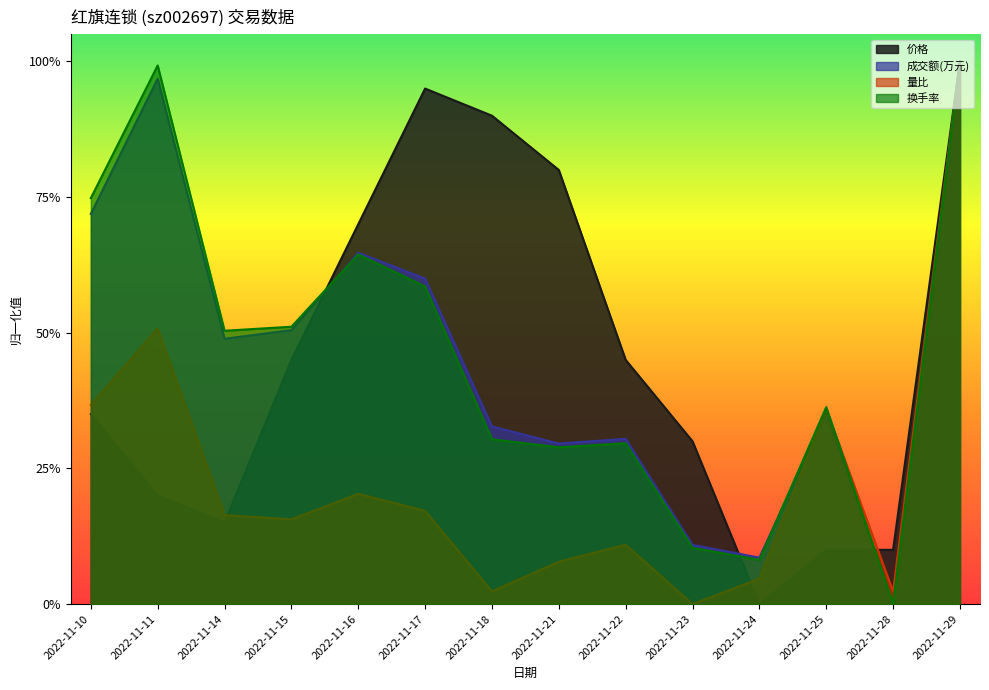

Rank the series at 2022-11-11 from lowest to highest value.

价格, 量比, 成交额(万元), 换手率